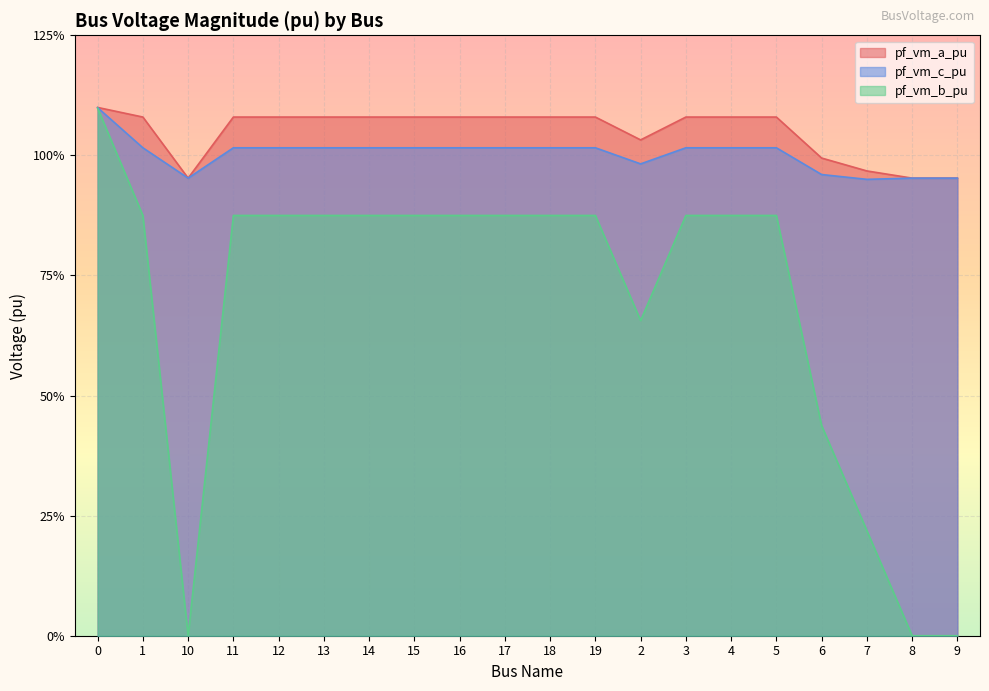

What is the greatest value displayed?

1.1